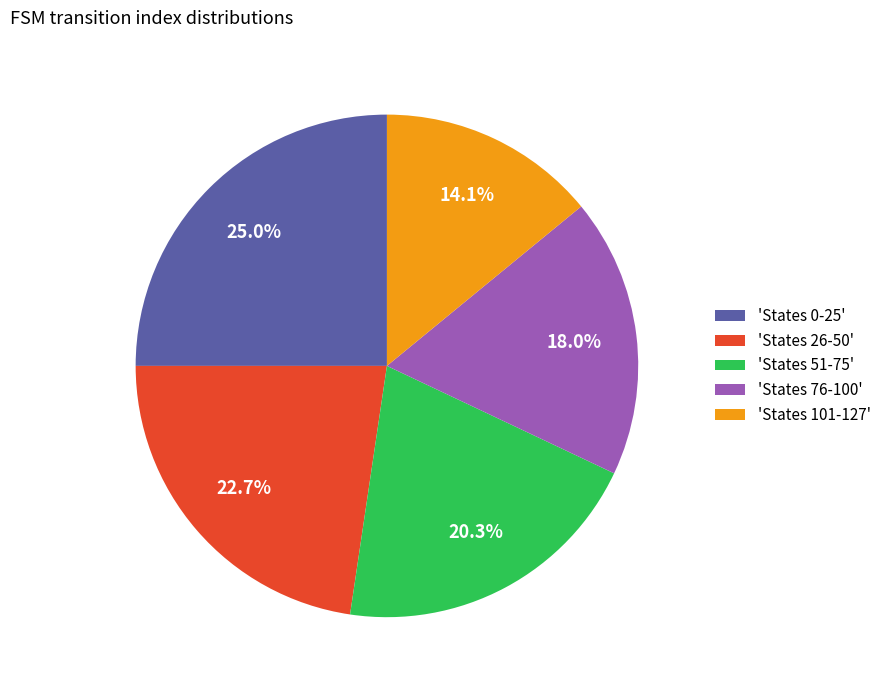

What is the ratio of the value at 'States 0-25' to the value at 'States 76-100'?

1.4